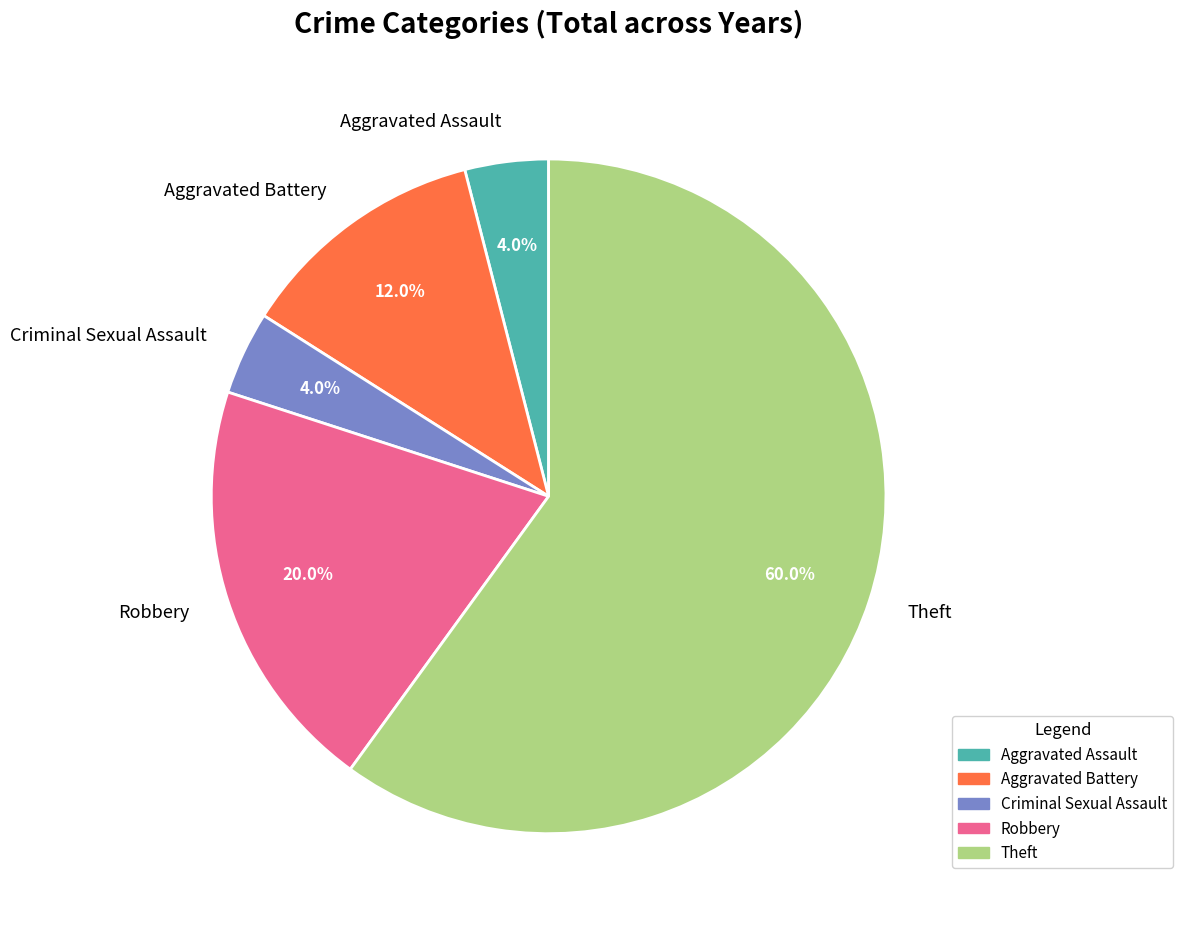

Is Criminal Sexual Assault the majority of the pie?

No